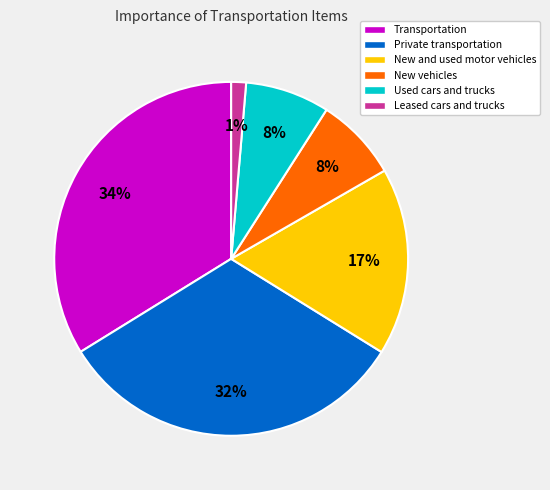

To the nearest percent, what percentage of the pie is New vehicles?

8%